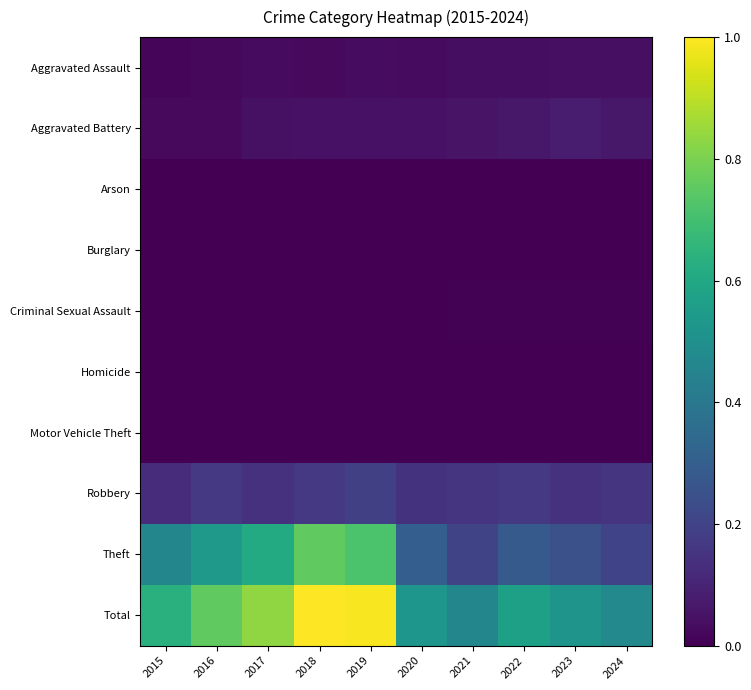

What is the total value across all series at 2016?

1.5